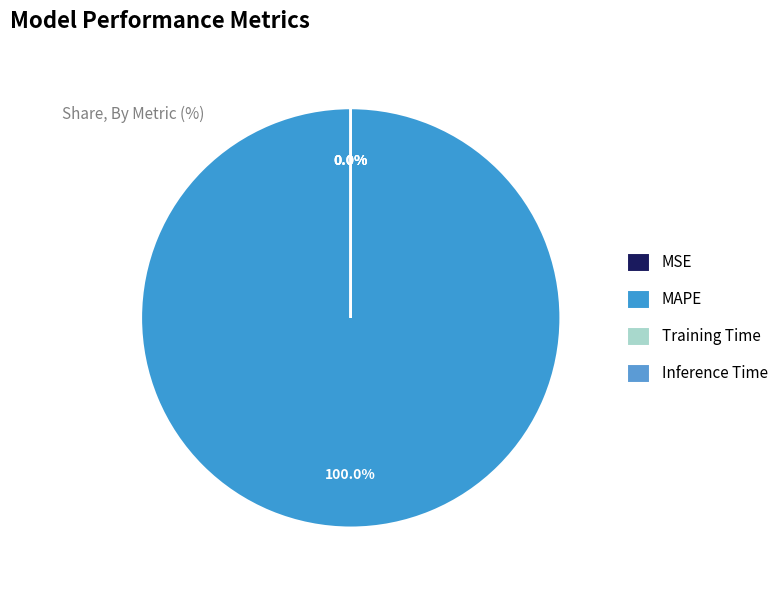

How many slices are in this pie chart?

4